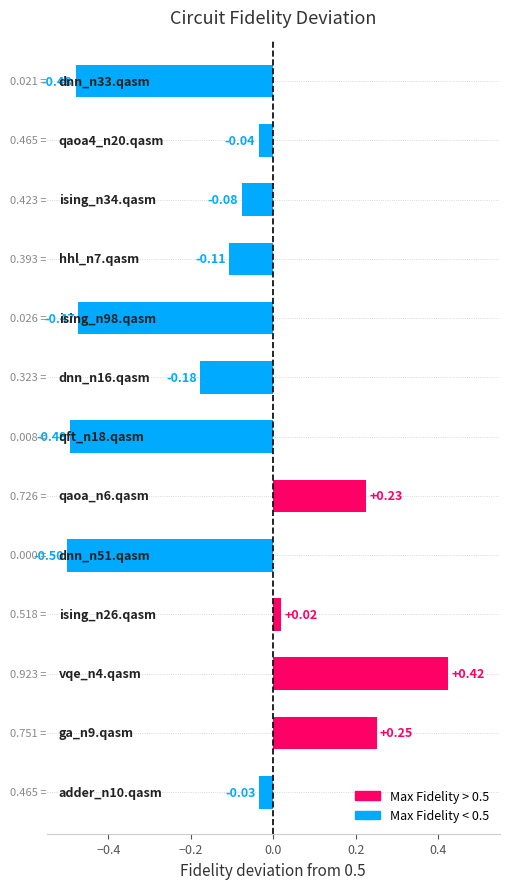

What is the sum of all values?

-1.5